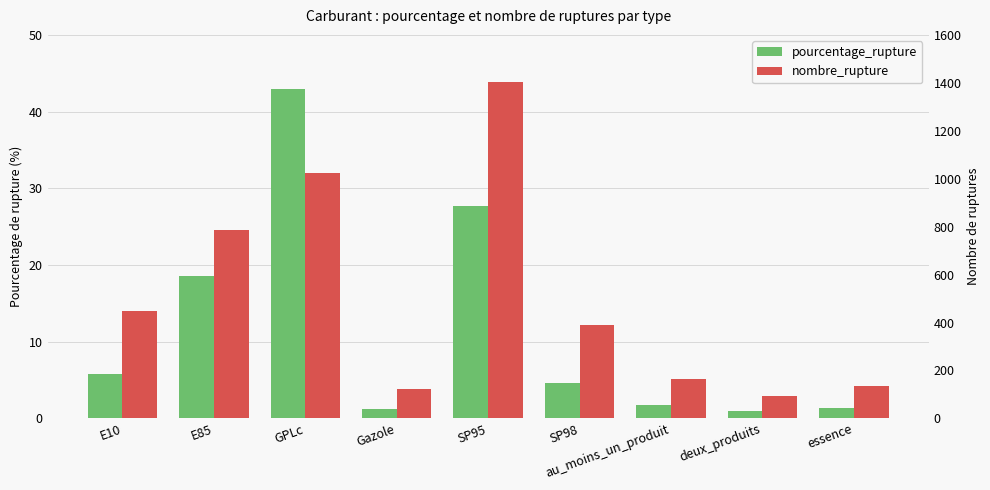

What is the lowest value of the pourcentage_rupture series?

0.9